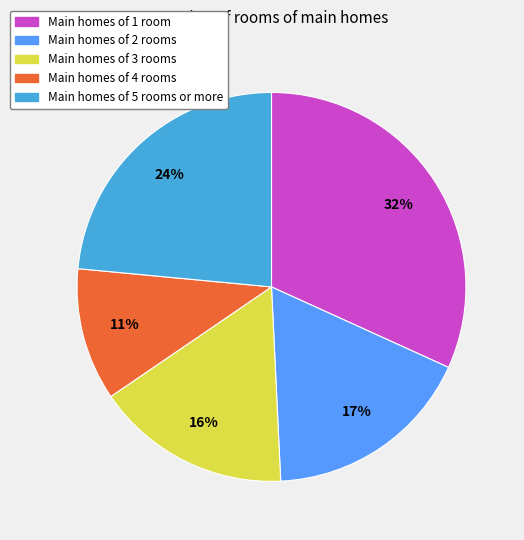

Is there a majority slice in this chart?

No